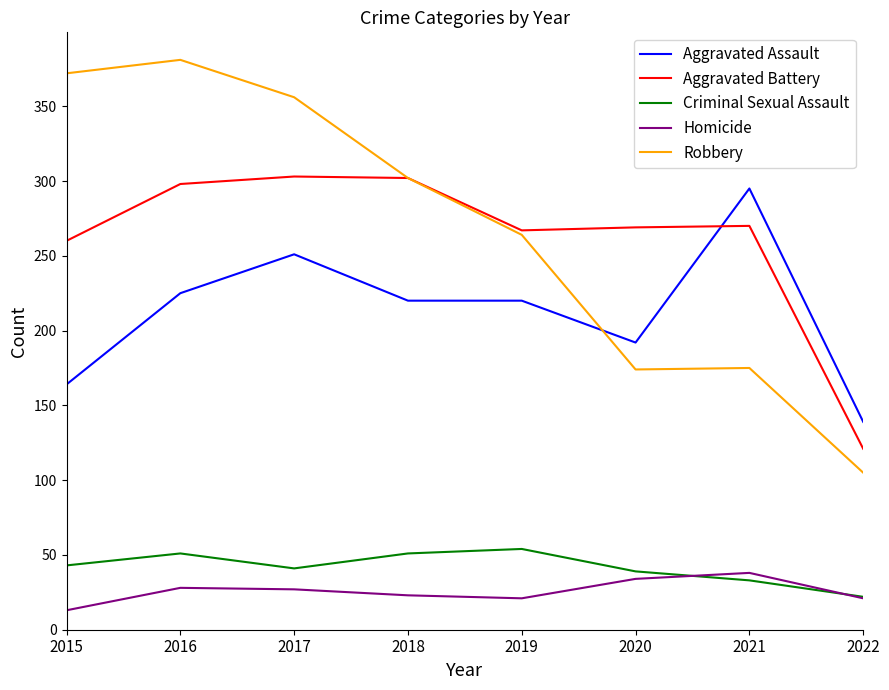

The value of Criminal Sexual Assault at 2018 is 51. True or false?

True